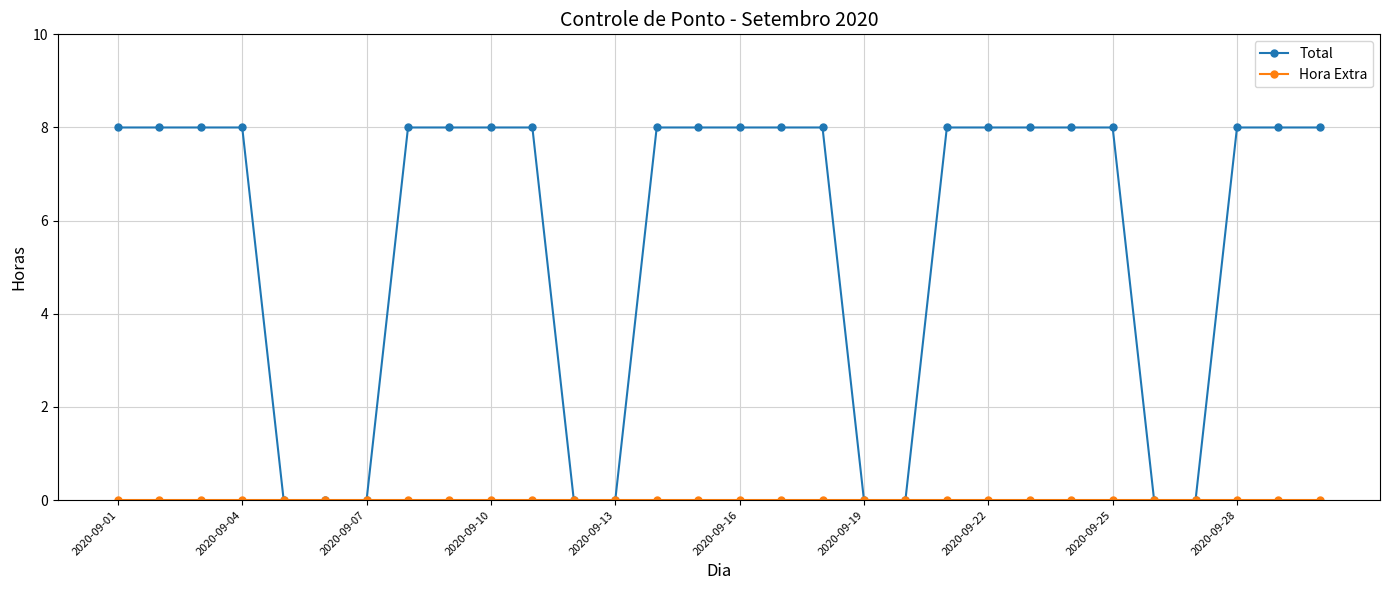

Which series has the largest range (max minus min)?

Total